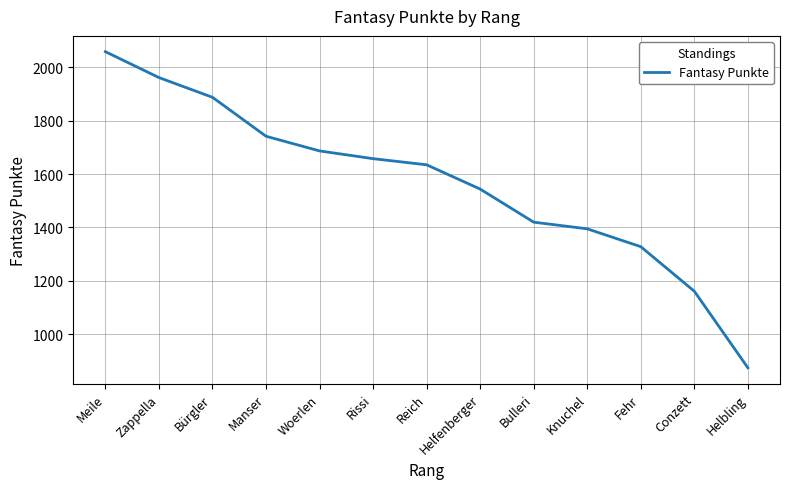

Reading right to left, transcribe all the data shown in this chart.

874	1161	1328	1395	1420	1544	1635	1658	1687	1742	1888	1962	2059